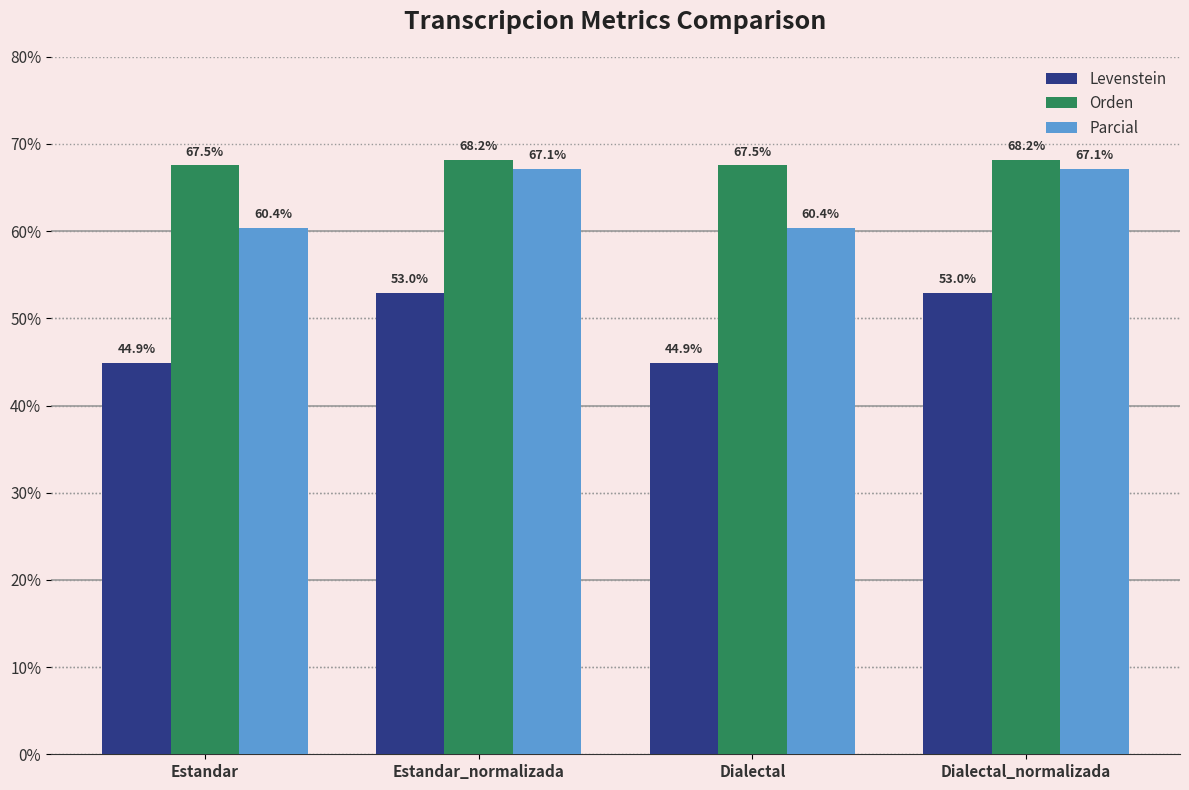

At how many categories does at least one series exceed 67?

4